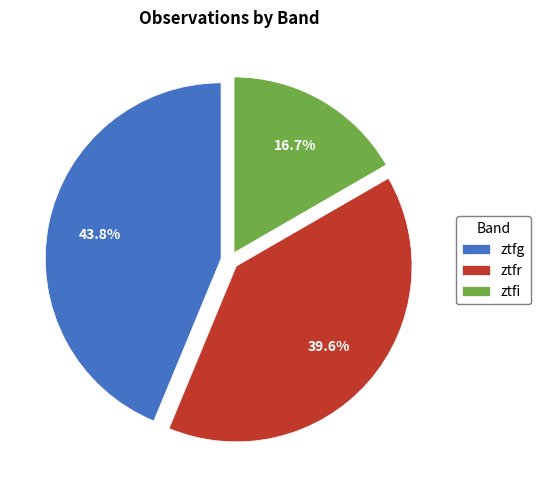

How many segments does this pie chart have?

3